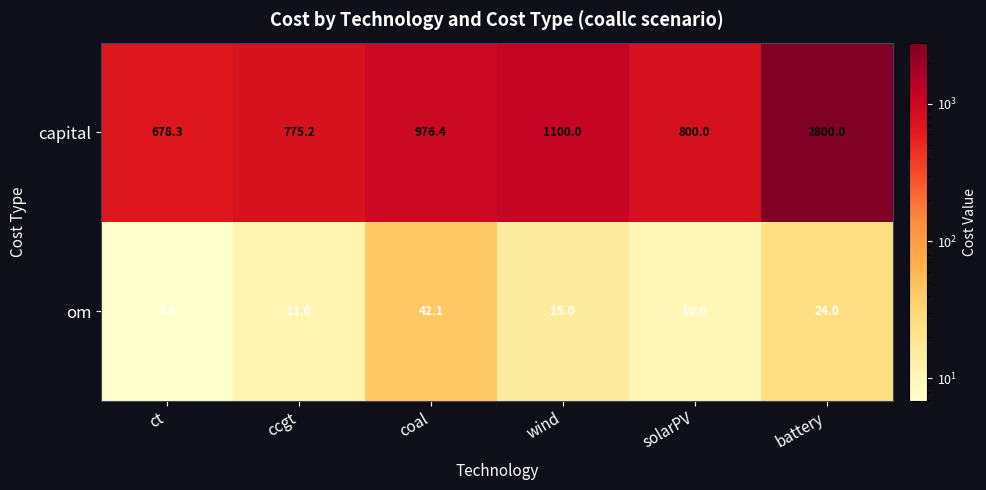

Which label corresponds to the largest value in the chart?

battery